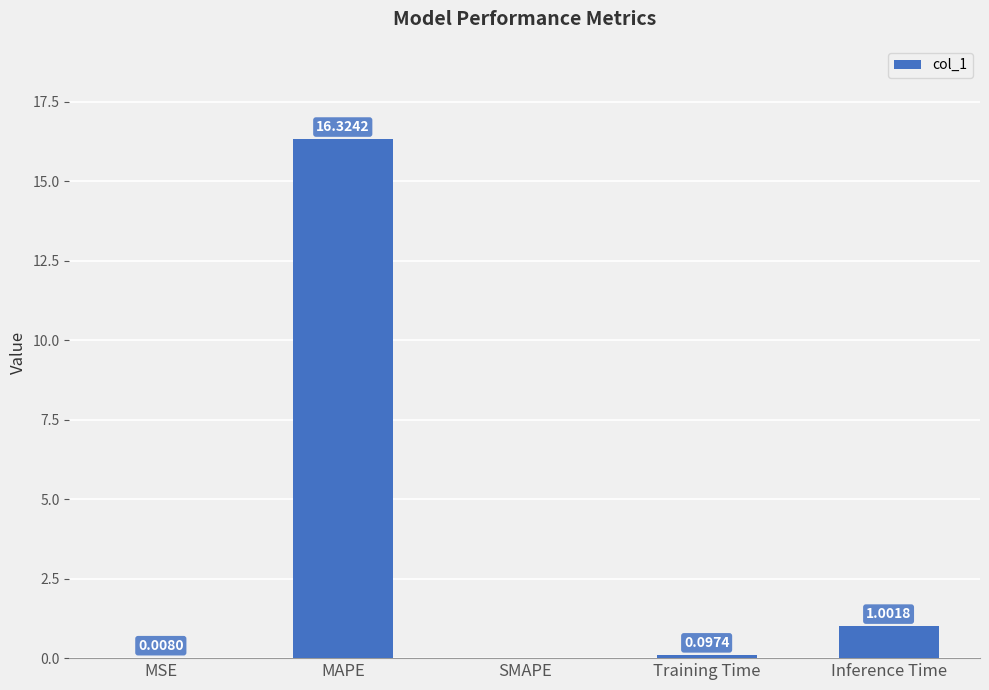

Which label corresponds to the largest value in the chart?

MAPE